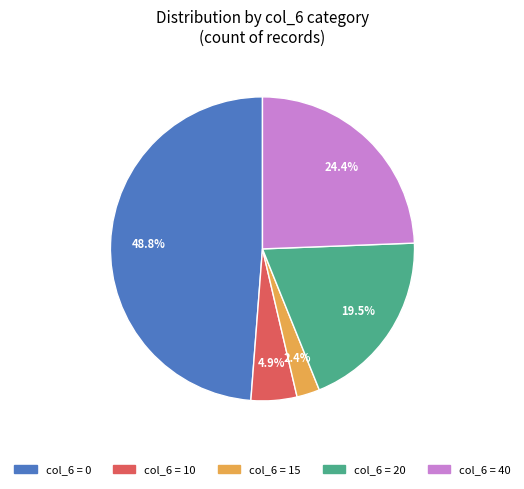

Does any single category account for the majority?

No